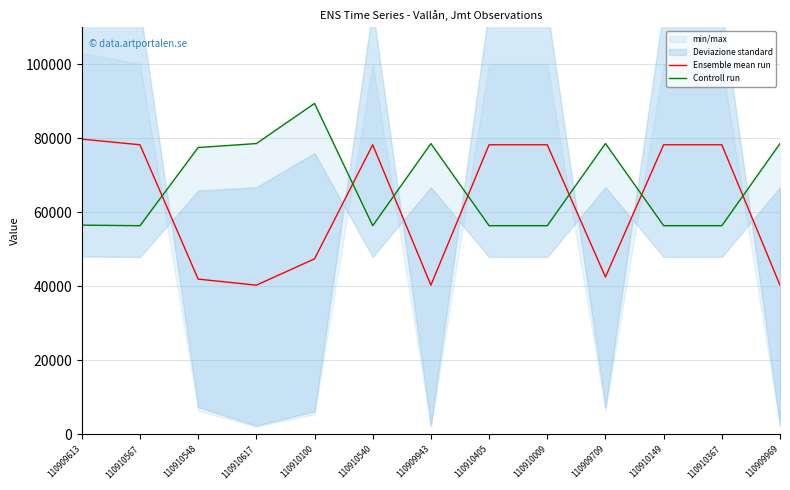

What is the value of the Controll run point at the 9th from the left?

56398.0